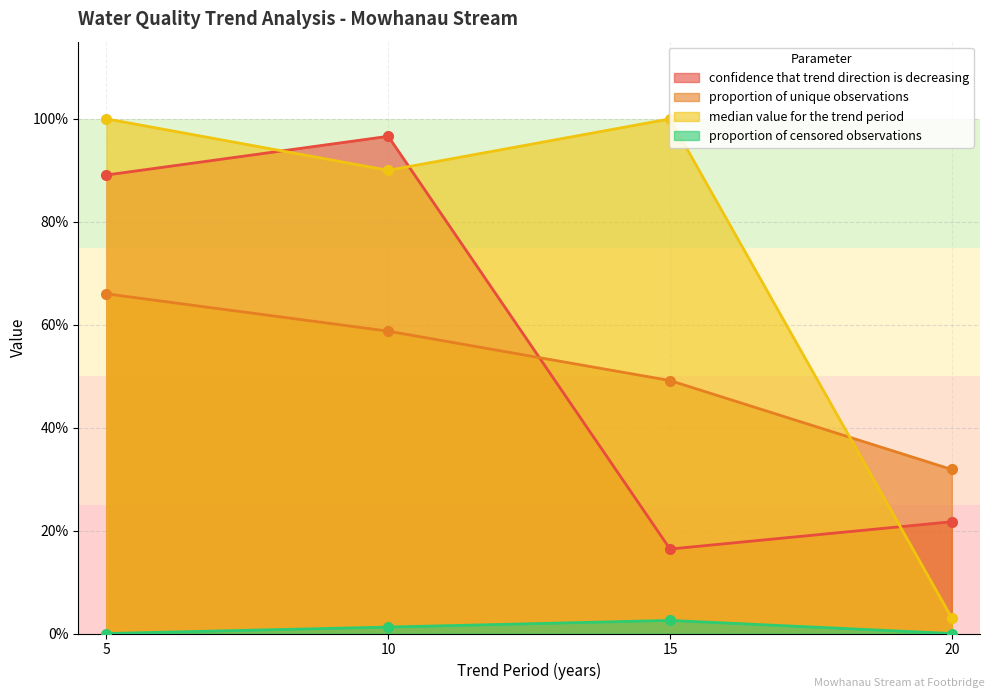

What is the sum of all confidence that trend direction is decreasing values?

2.2